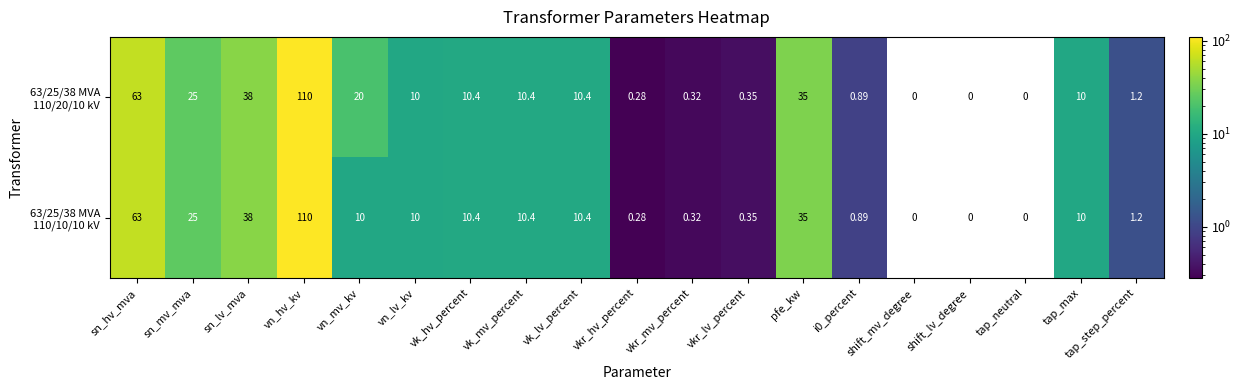

What is the difference between the 63/25/38 MVA 110/10/10 kV values at sn_lv_mva and vk_hv_percent?

27.6